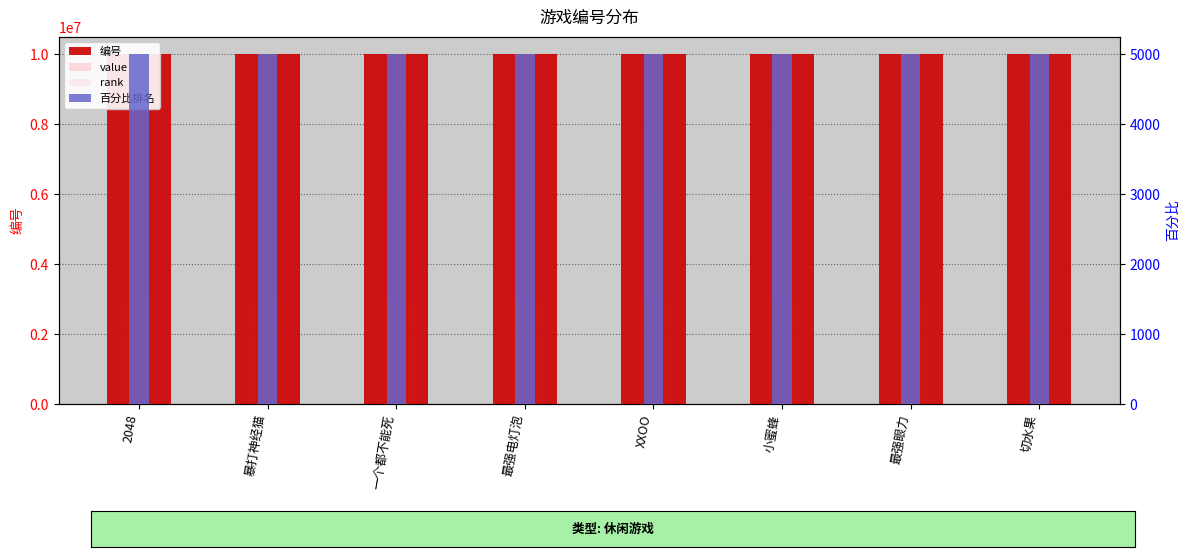

Where does the value series first go above 6000003?

小蜜蜂